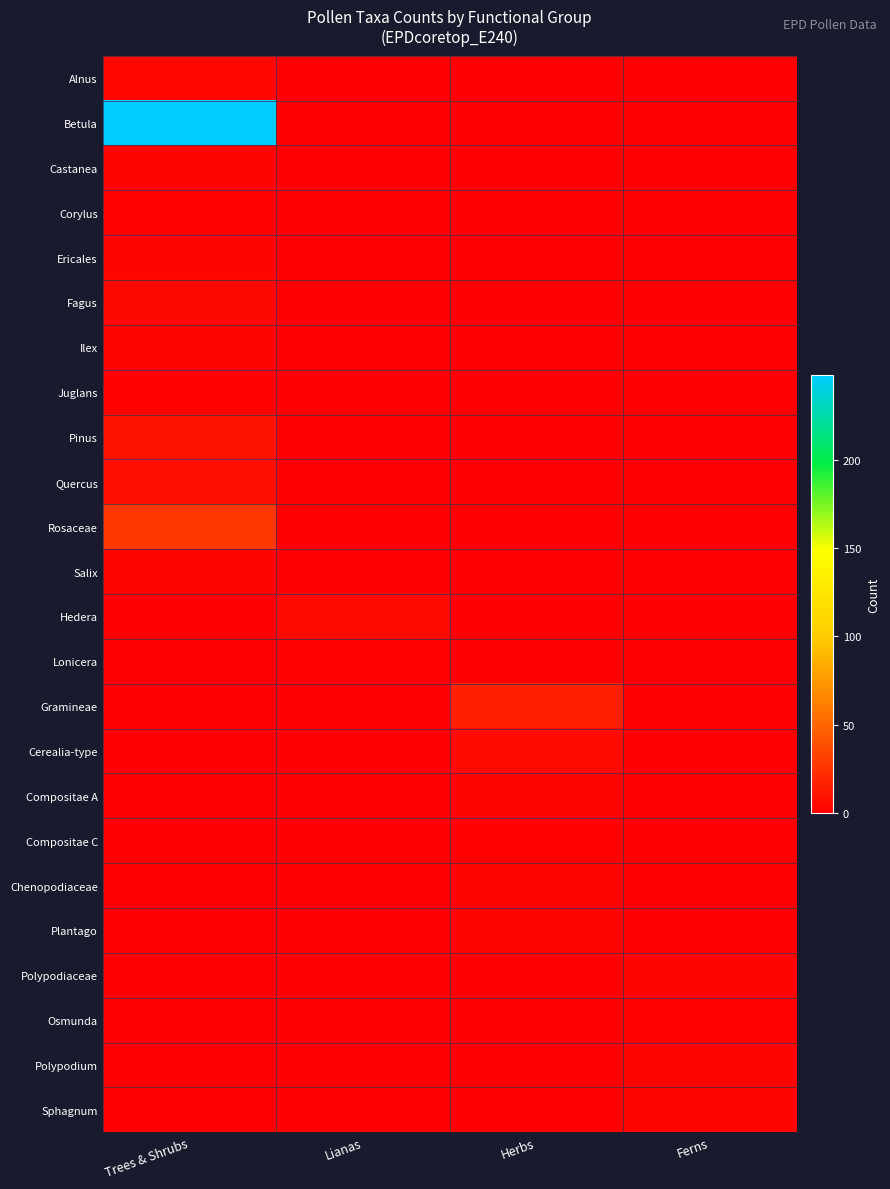

Which has a higher value, Ferns or Herbs?

Ferns